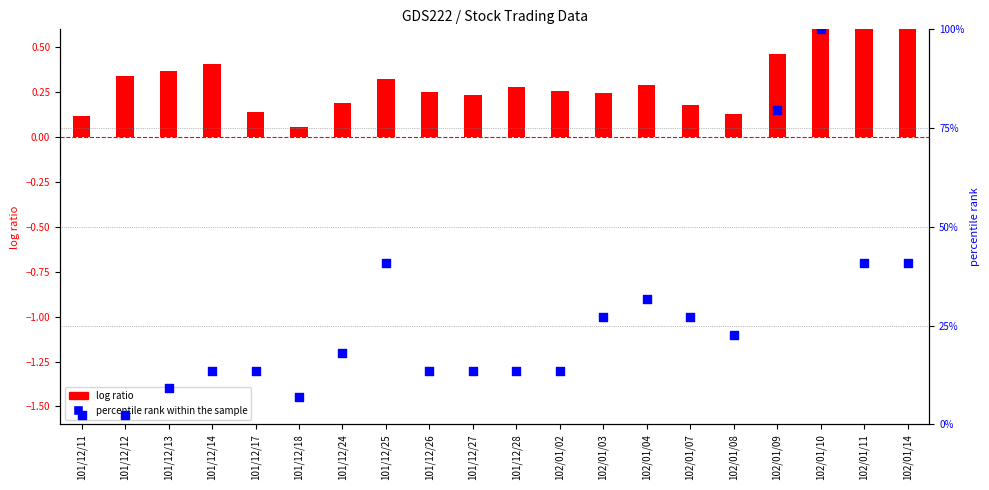

Which series has the largest Y range (max minus min)?

percentile rank within the sample